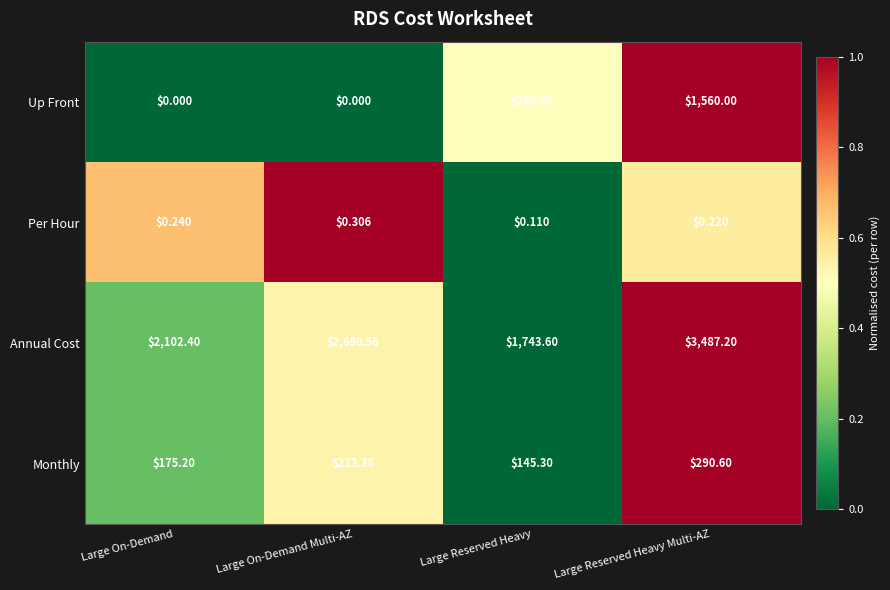

At which label does Annual Cost reach its minimum?

Large Reserved Heavy